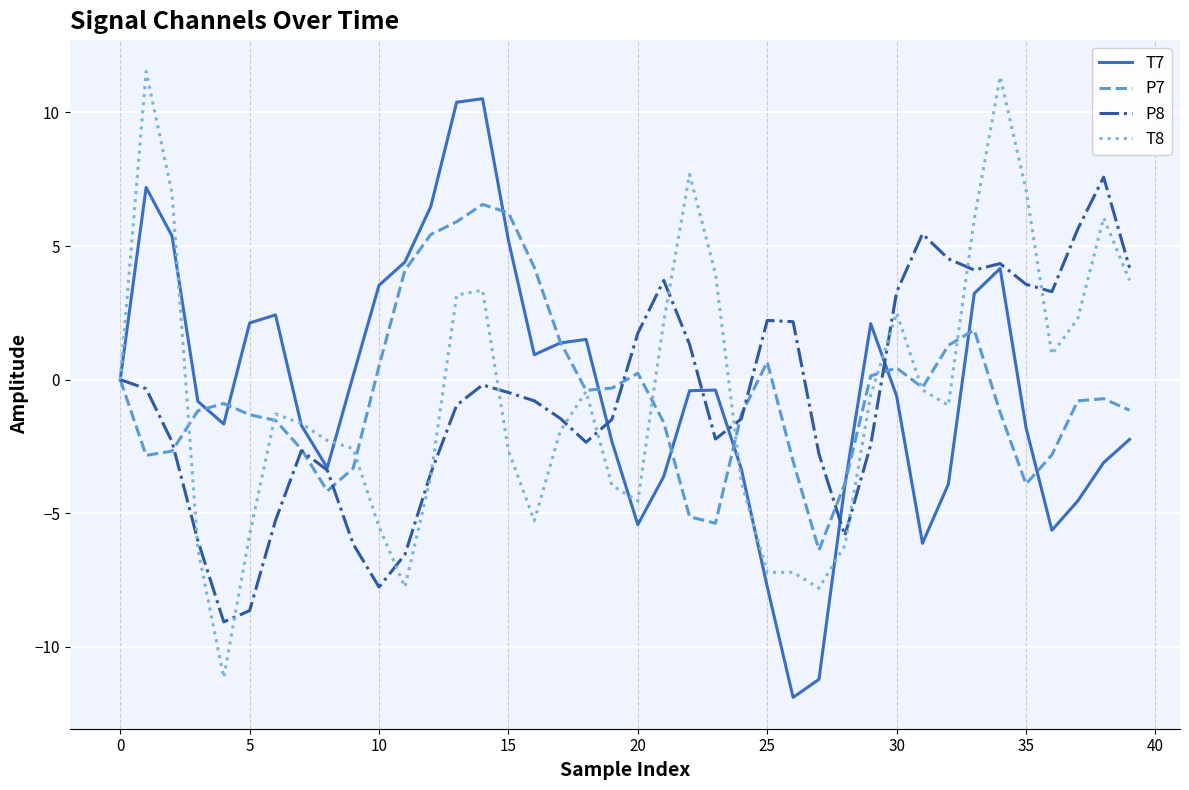

How many lines are shown in the chart?

4